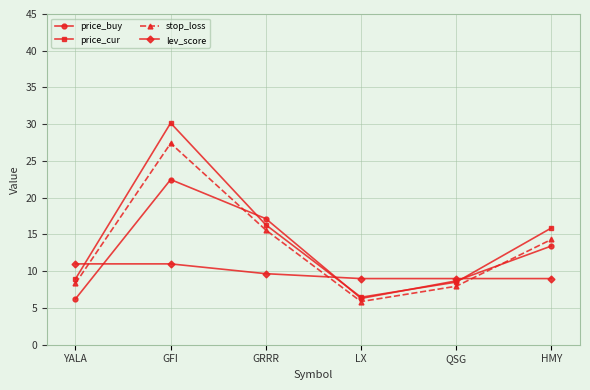

At which category is the sum across all series the highest?

GFI